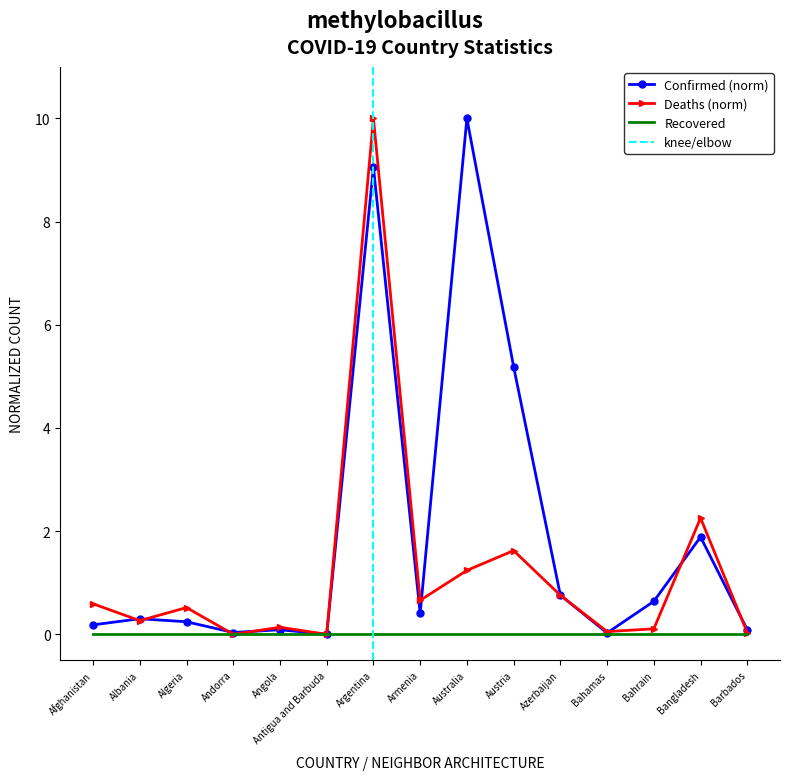

What is the difference between the second highest and second lowest values in the Confirmed series?

9.0